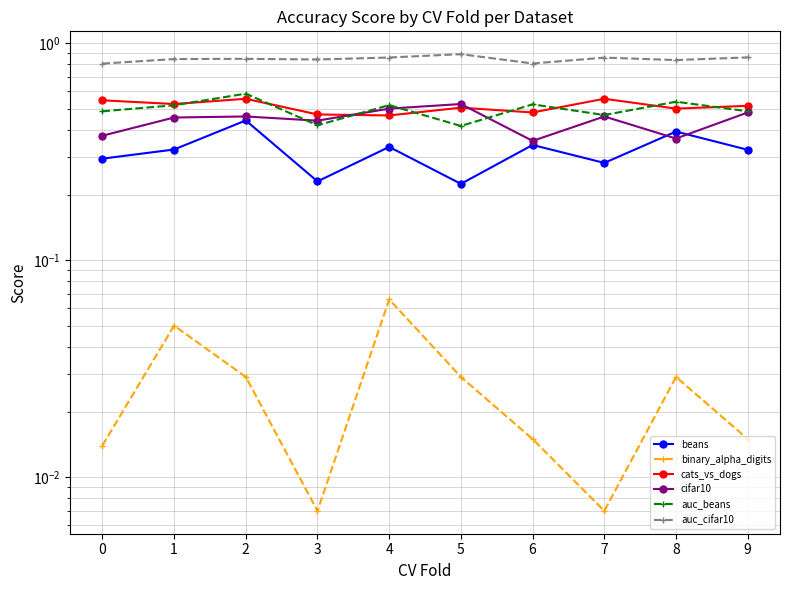

How many interior local peaks does the auc_beans series have?

4